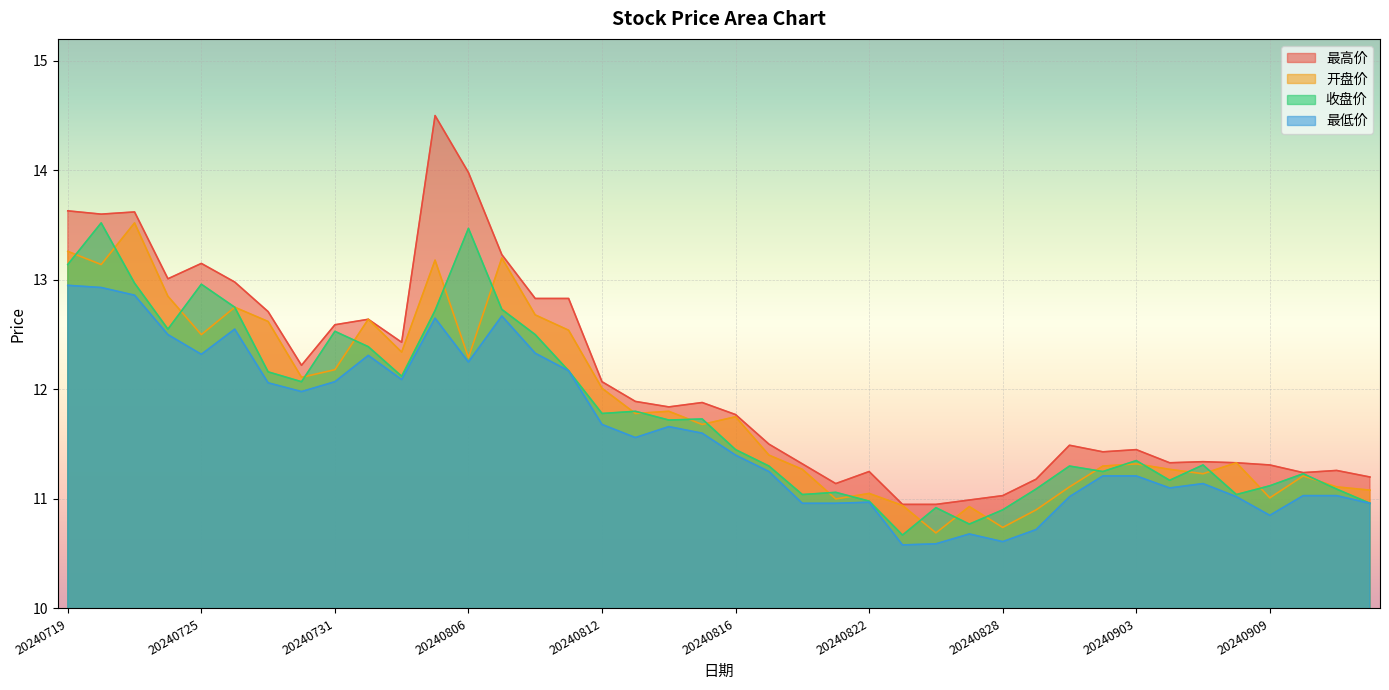

What is the sum of the 最高价 values at 20240725 and 20240905?

24.5